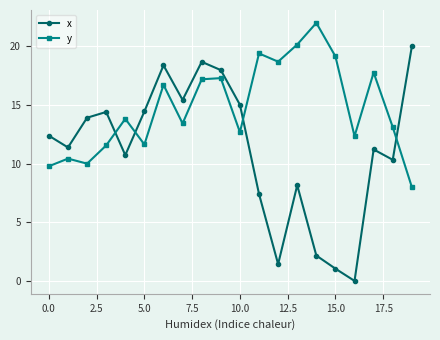

Rank the series by their maximum value, from lowest to highest.

x, y